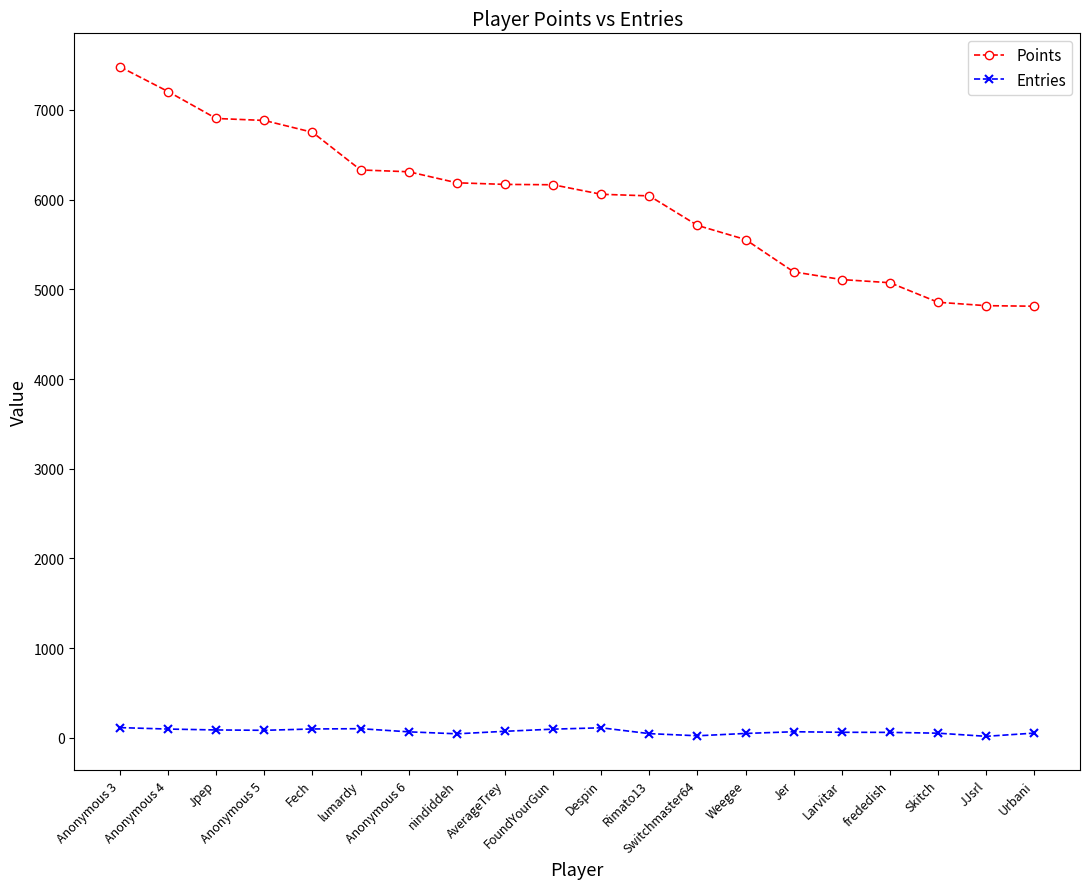

Is this an area chart (filled region under the line)?

No